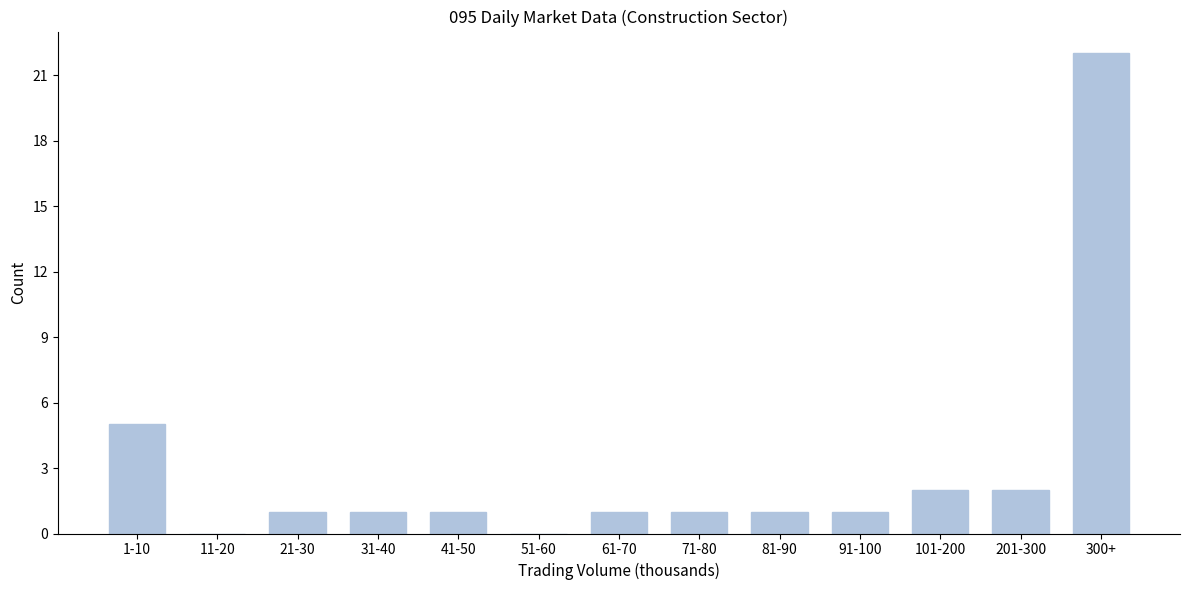

Reading left to right, extract all data points from this chart.

1-10=5	11-20=0	21-30=1	31-40=1	41-50=1	51-60=0	61-70=1	71-80=1	81-90=1	91-100=1	101-200=2	201-300=2	300+=22